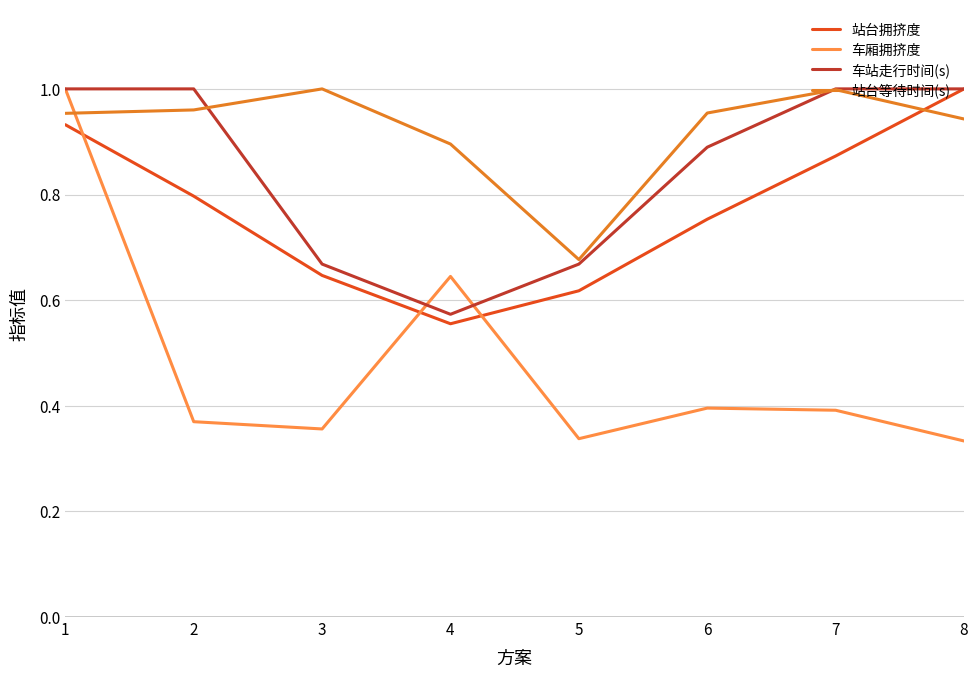

Which category has the lowest value in the 站台等待时间(s) series?

5